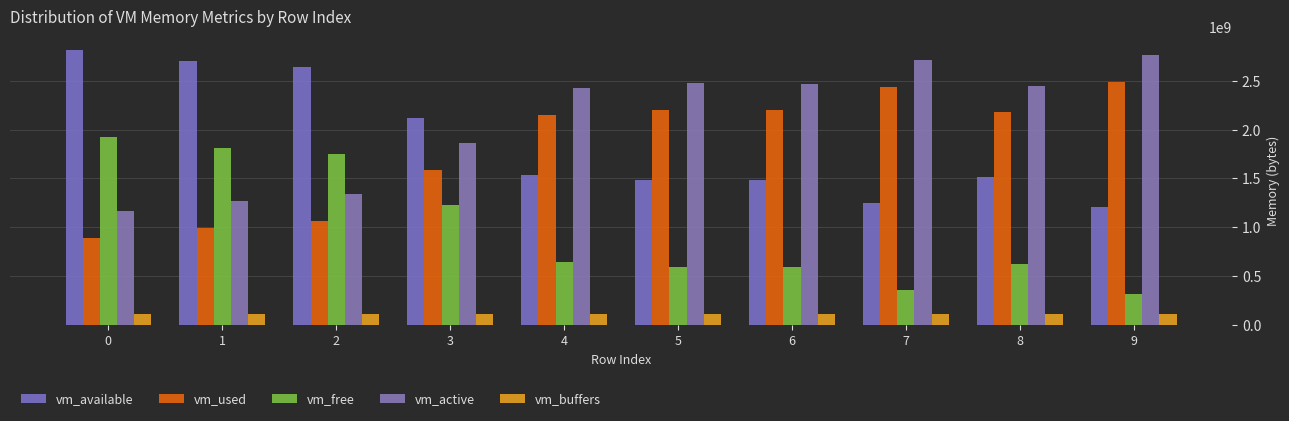

How many vm_buffers values are between 107548672 and 107556864?

7